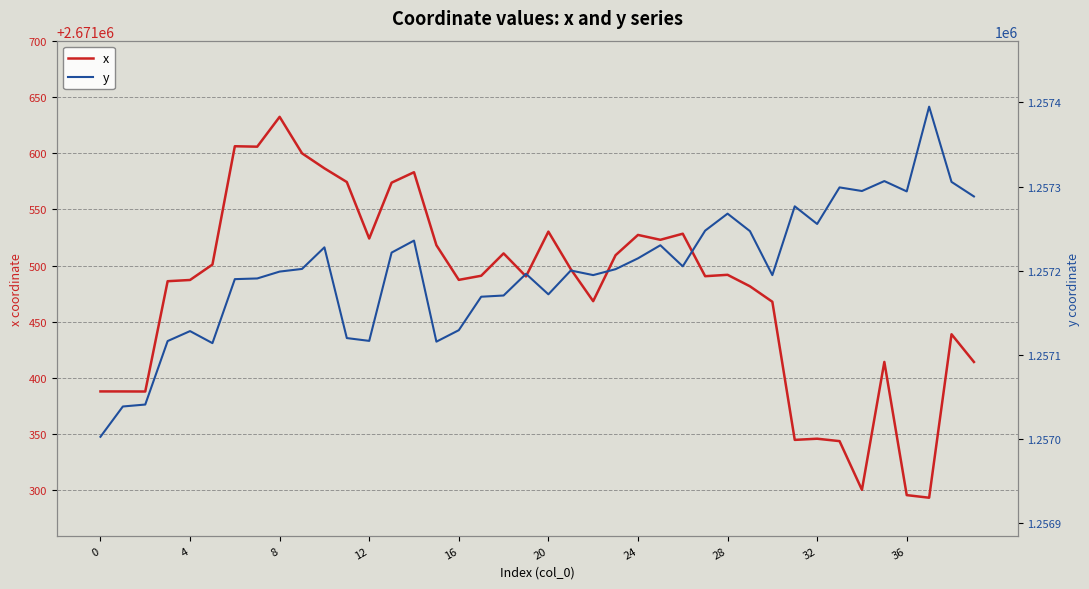

What is the difference between the y values at 34 and 17?

125.6